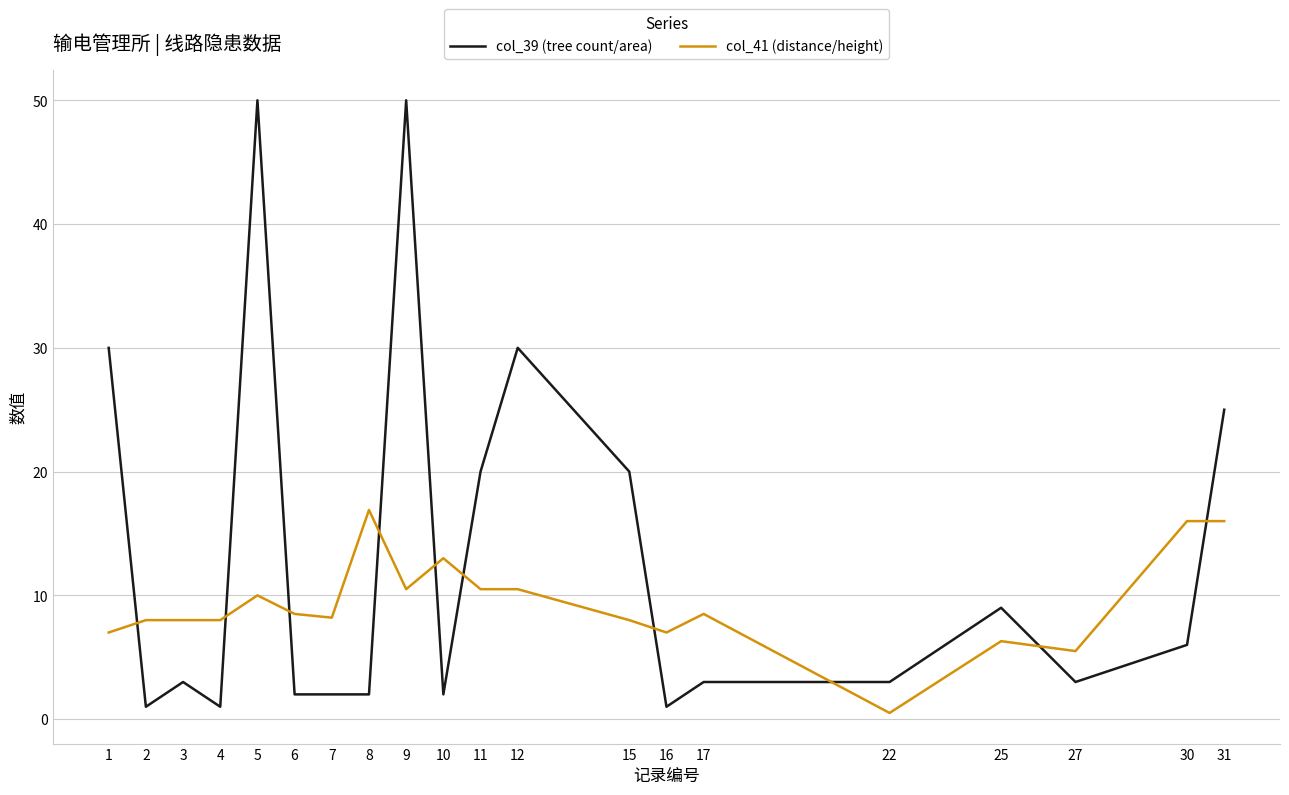

The value of col_41 (distance/height) at 9 is 10.5. True or false?

True